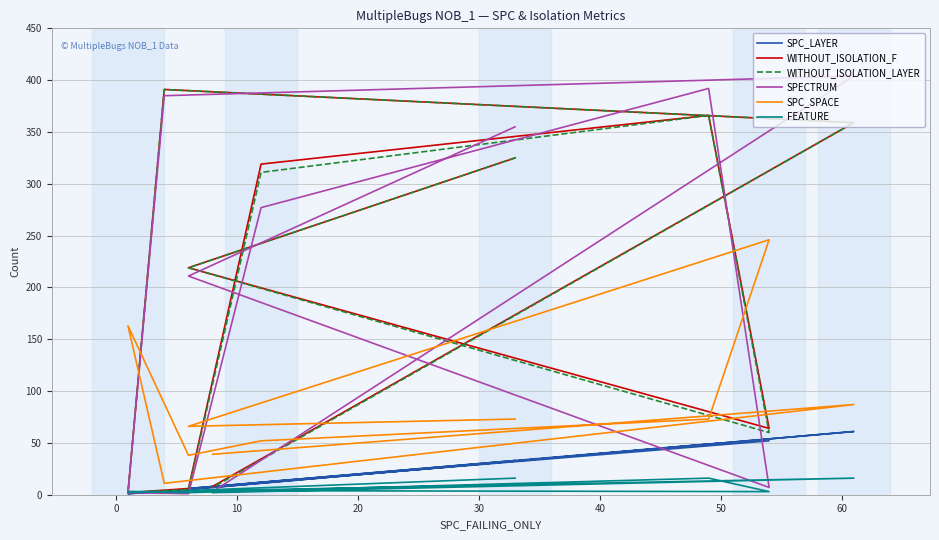

Which series has the largest total across all categories?

WITHOUT_ISOLATION_F